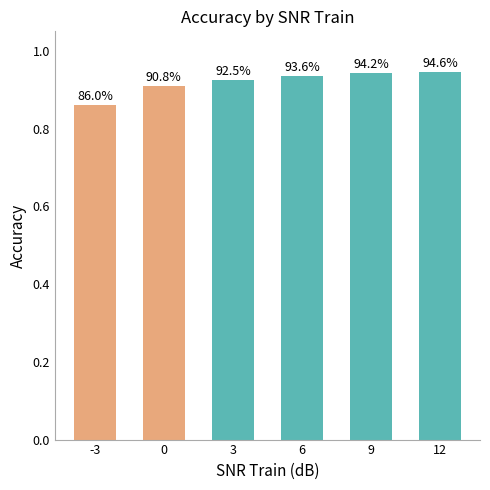

At which label is the value closest to 0?

-3